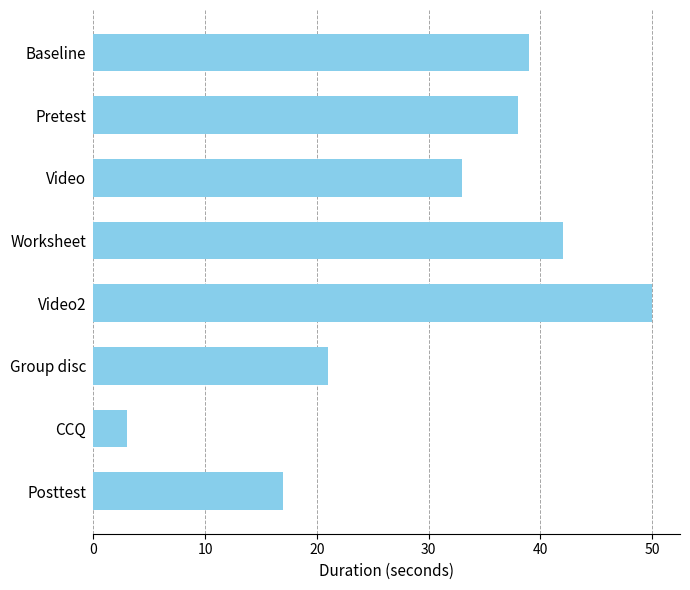

Approximately how many times larger is the value at Pretest compared to Posttest?

2.2